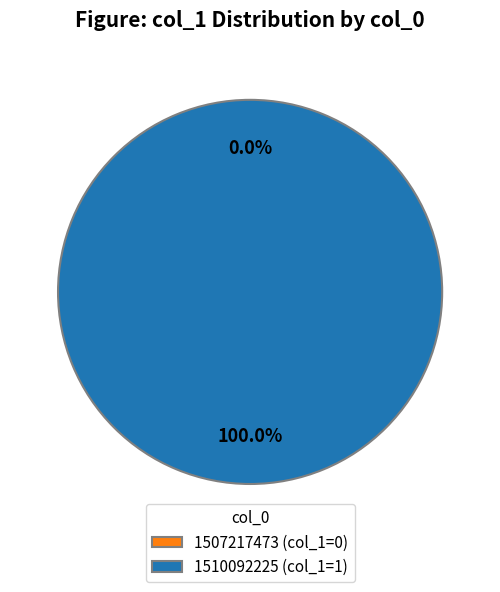

Is 1507217473 the majority of the pie?

No